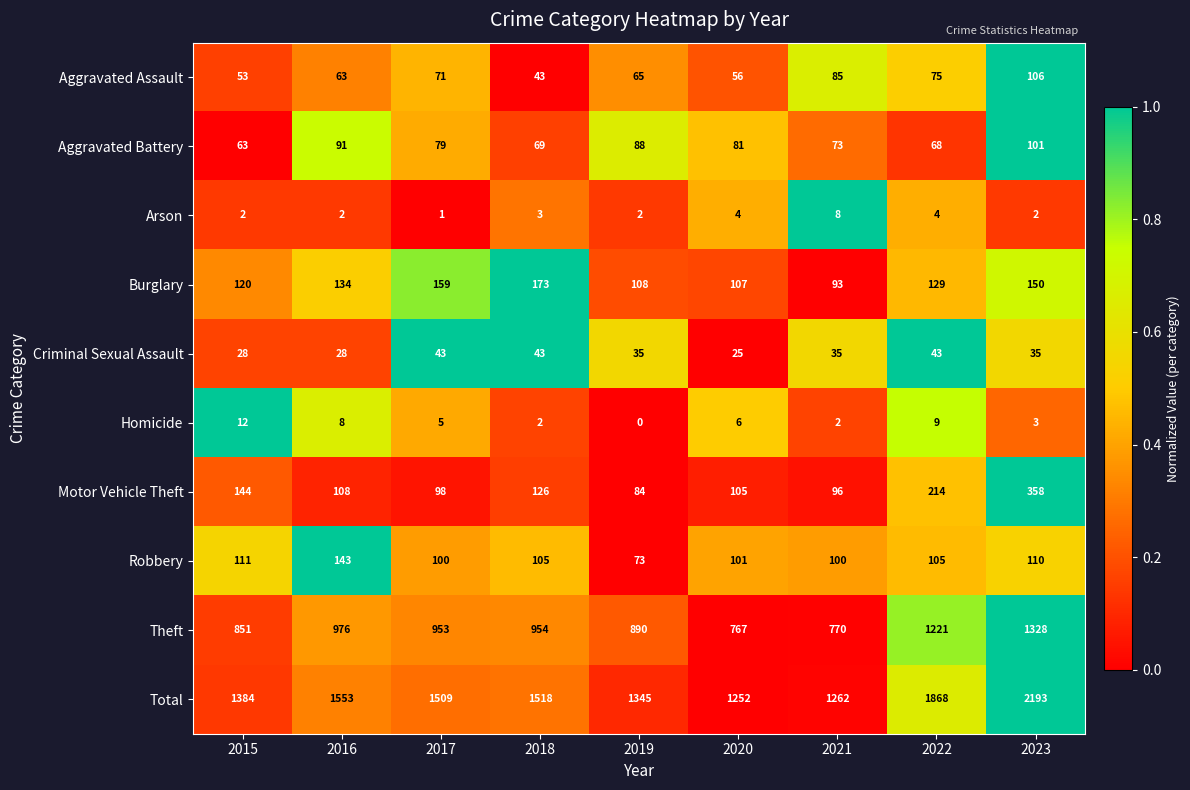

Which category has the highest value across all series?

2023